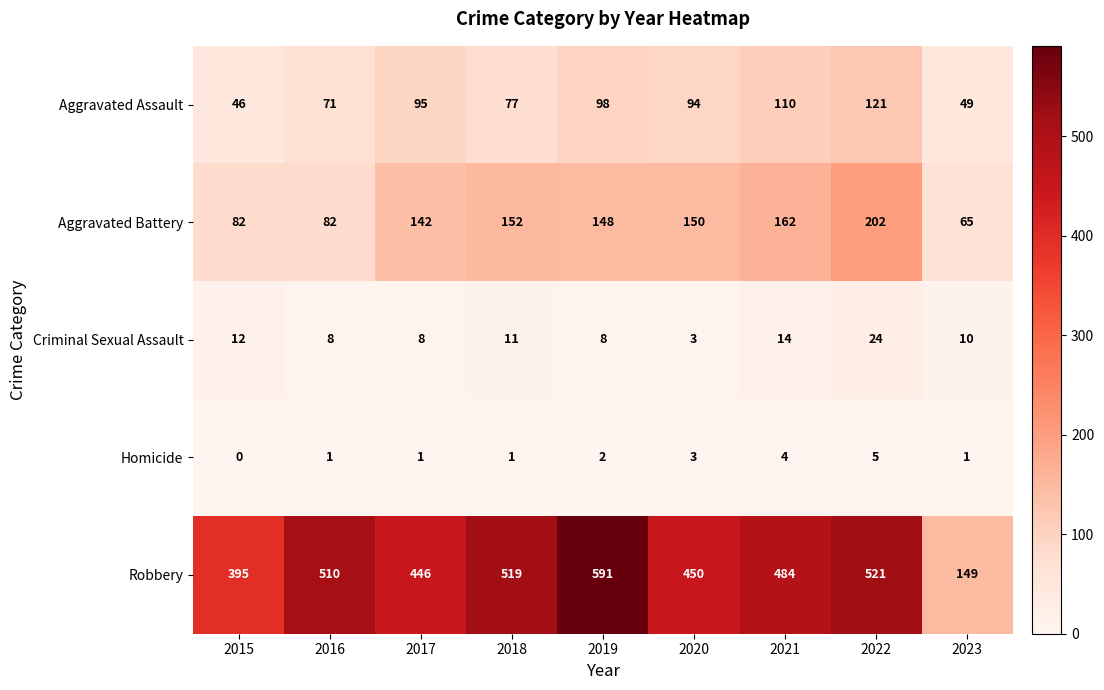

Between 2016 and 2018, which series saw the biggest shift?

Aggravated Battery